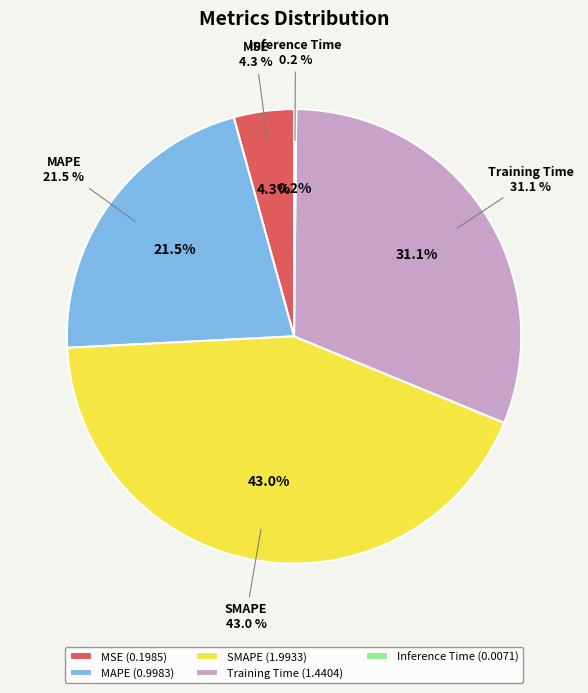

Count the number of slices in the pie.

5